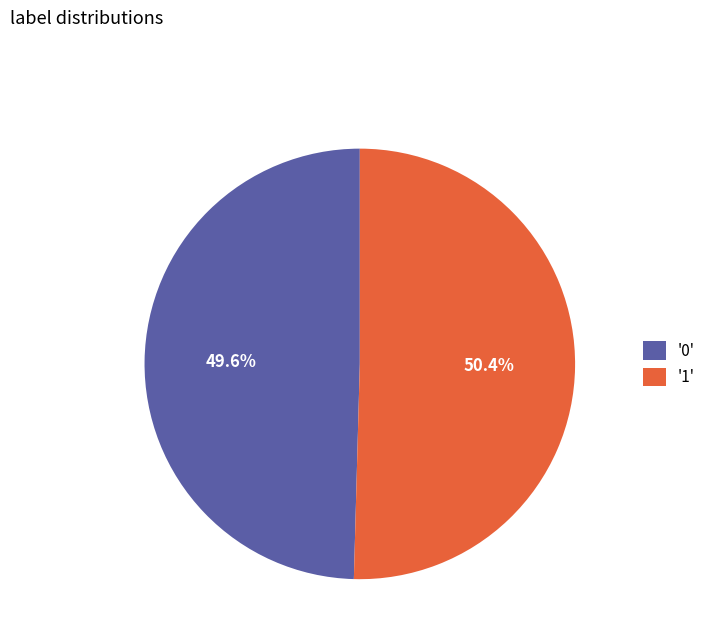

Between '1' and '0', which is larger?

'1'